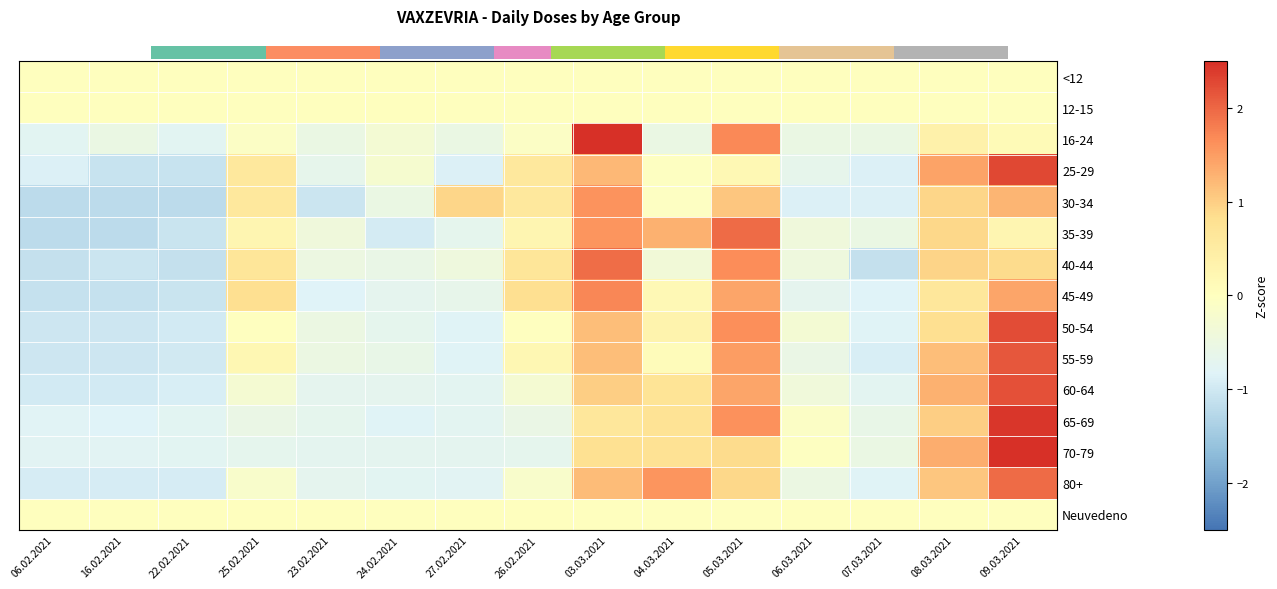

What is the total value across all series at 06.02.2021?

-11.8